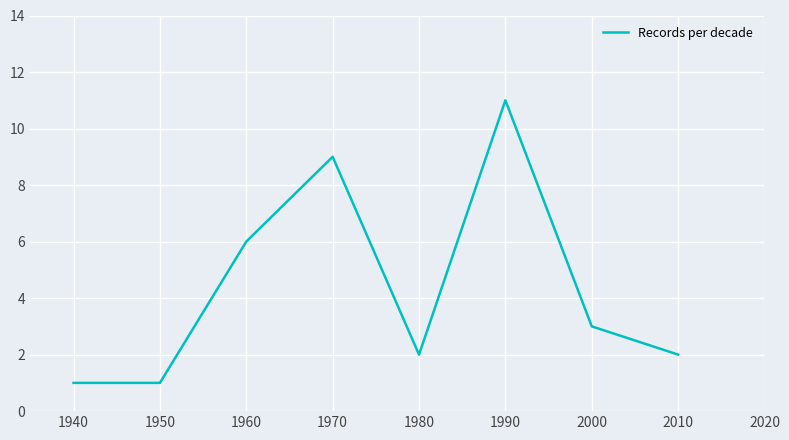

How many series are shown in this chart?

1